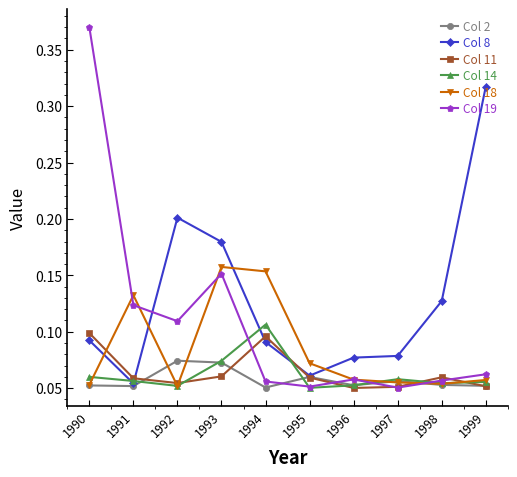

In Col 2, how many points are higher than both neighbors (excluding endpoints)?

3